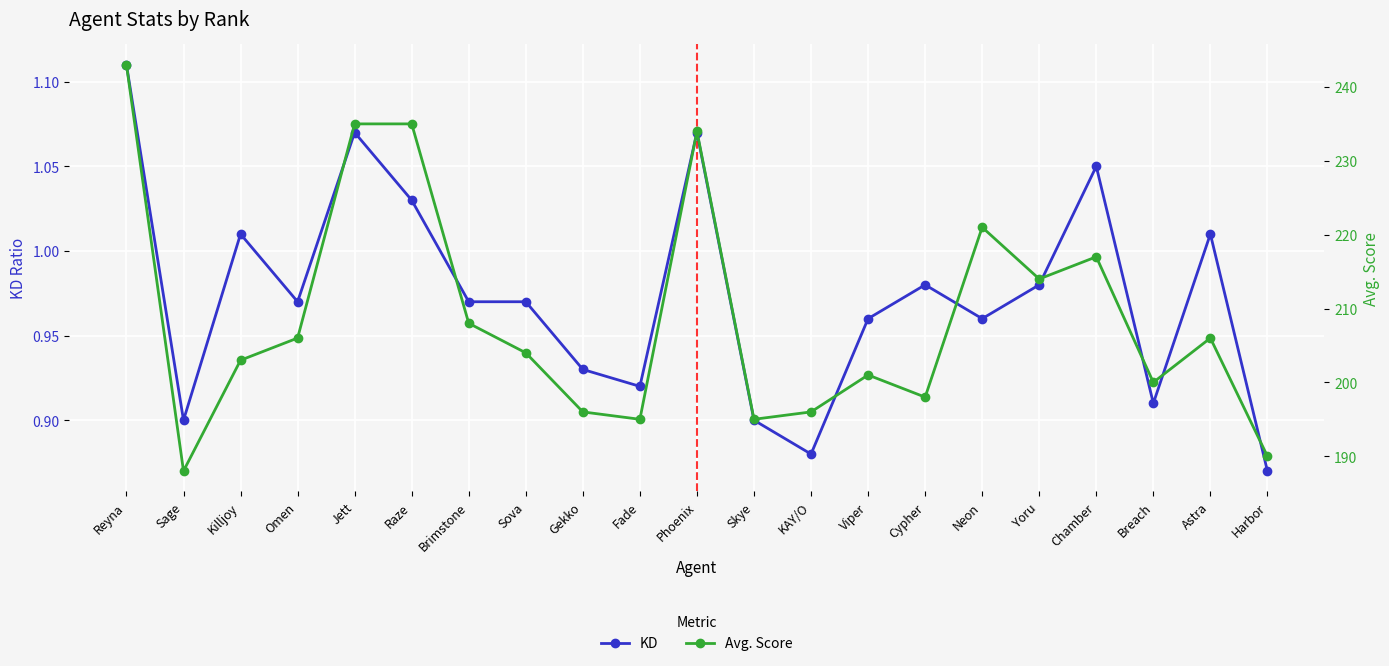

Reading left to right, what are all the values shown in this chart?

KD: 1.1	0.9	1.0	1.0	1.1	1.0	1.0	1.0	0.9	0.9	1.1	0.9	0.9	1.0	1.0	1.0	1.0	1.1	0.9	1.0	0.9
Avg. Score: 243.0	188.0	203.0	206.0	235.0	235.0	208.0	204.0	196.0	195.0	234.0	195.0	196.0	201.0	198.0	221.0	214.0	217.0	200.0	206.0	190.0